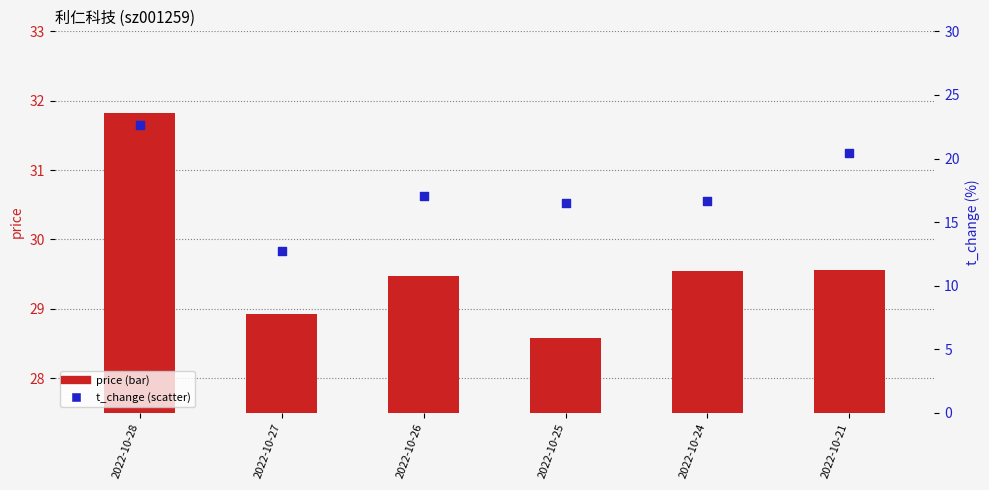

Which series has the largest Y range (max minus min)?

t_change